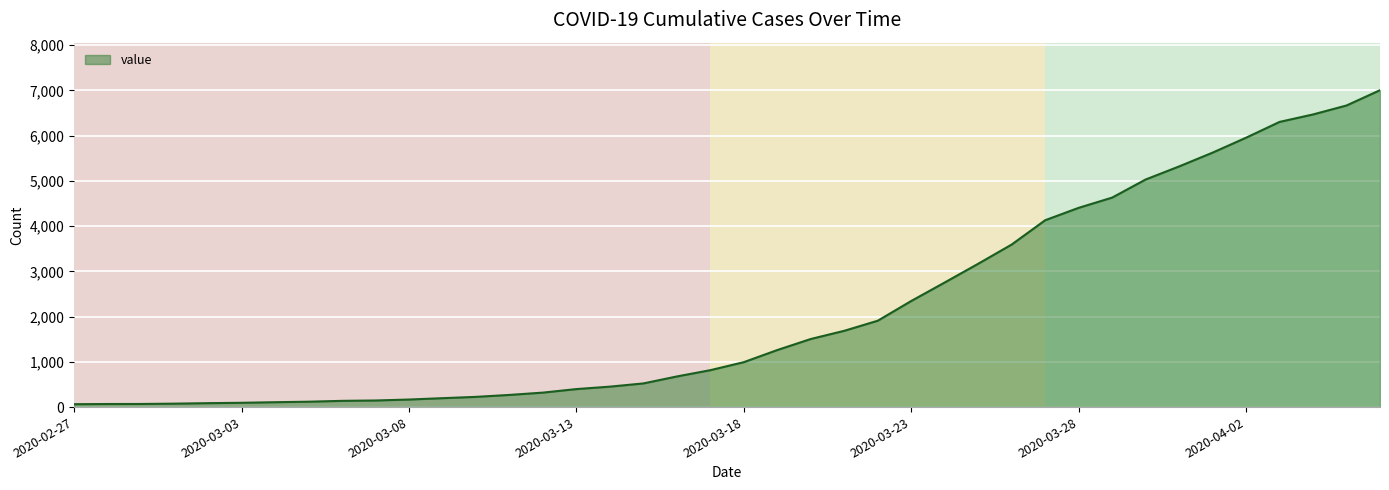

What is the greatest value displayed?

7004